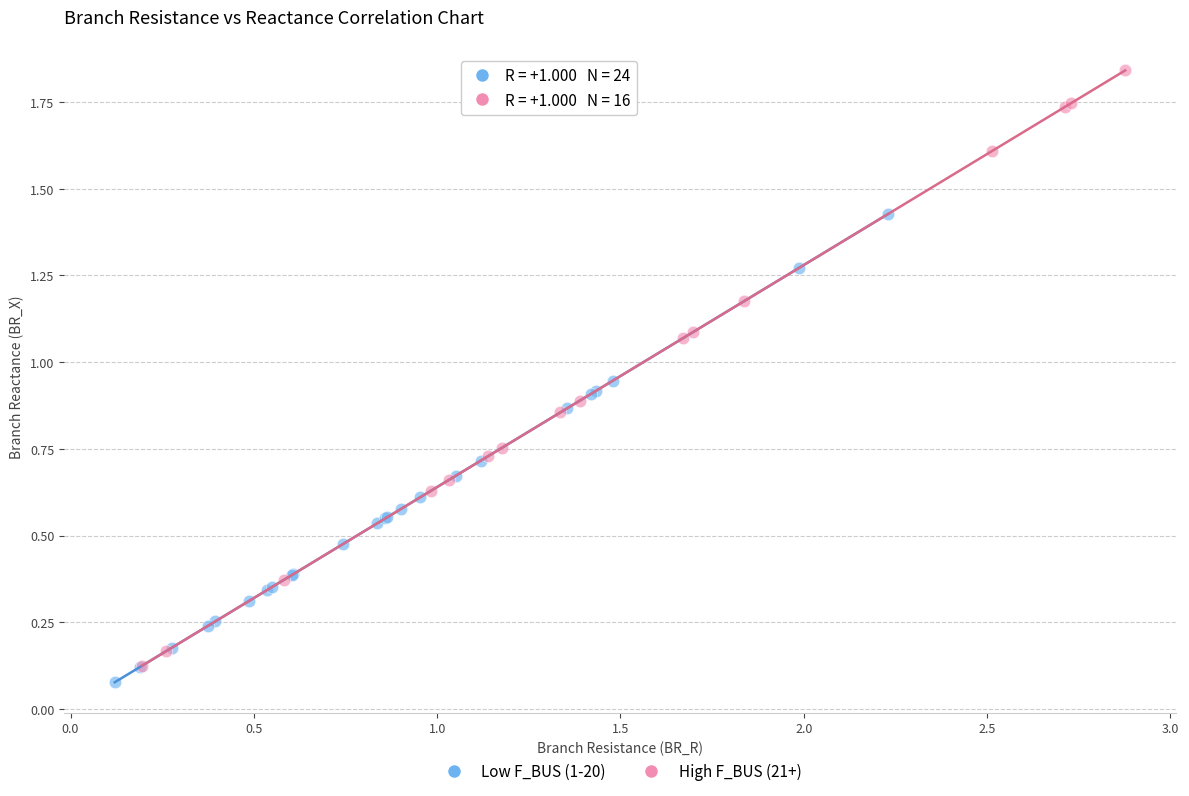

Which series contains the highest Y value?

High F_BUS (21+)